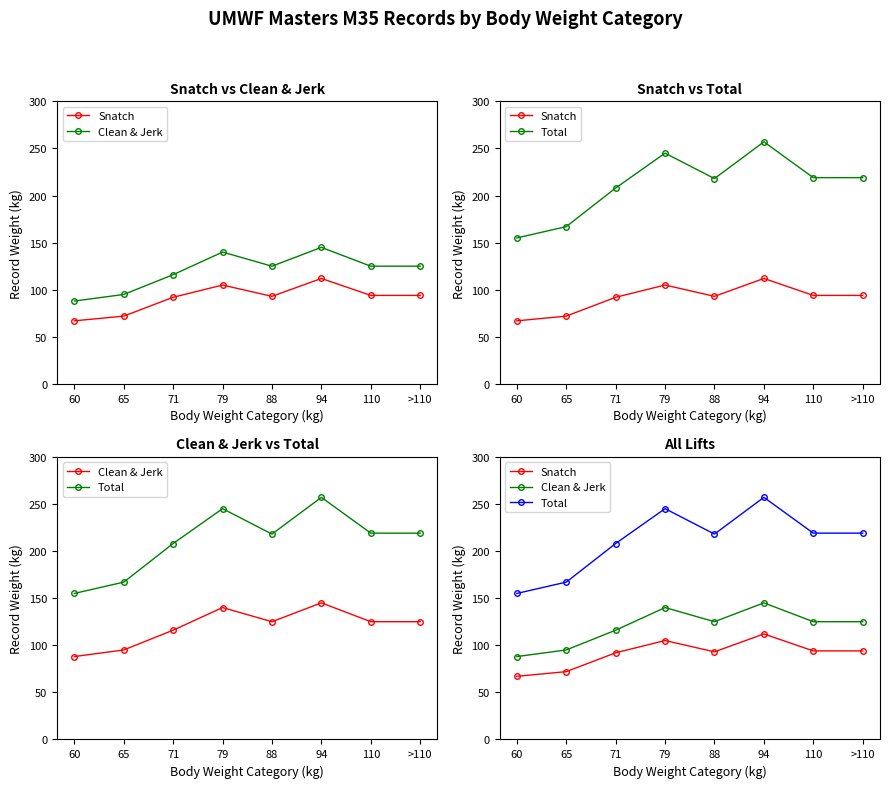

Rank the series at 79 from highest to lowest value.

Total, Clean & Jerk, Snatch